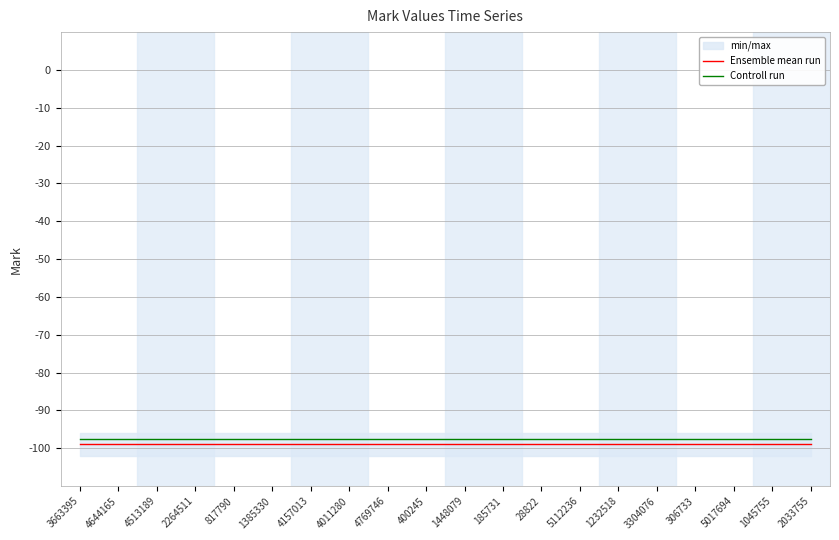

The Controll run series shows -173.5 at 185731. True or false?

False